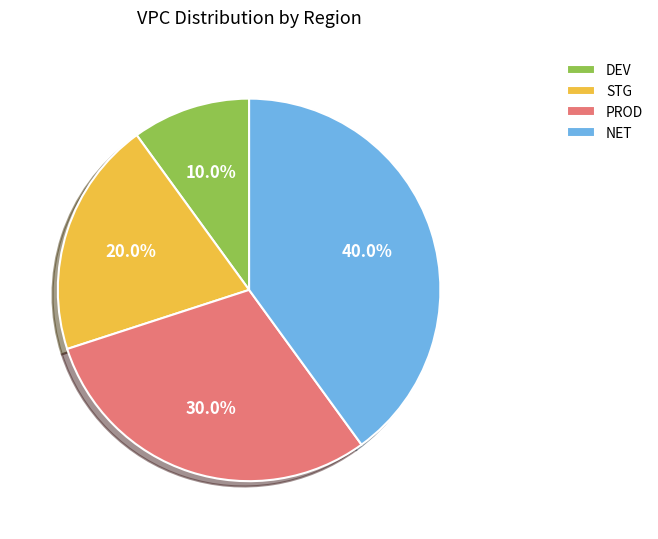

To the nearest percent, what percentage of the pie is PROD?

30%